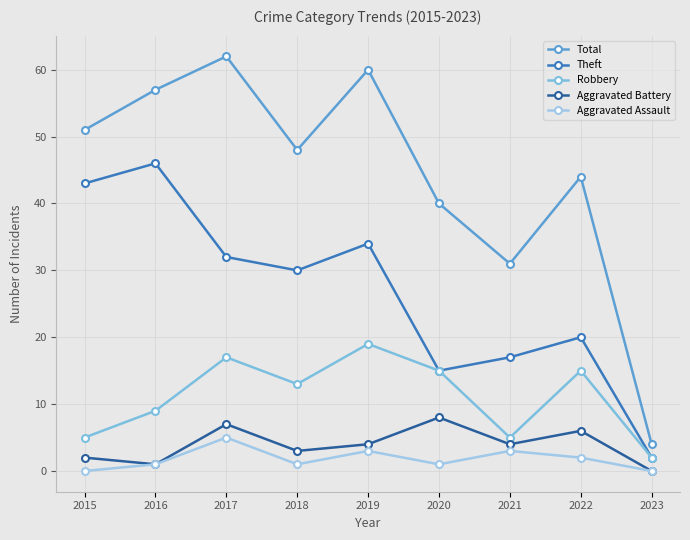

List the series in order of their peak value, lowest first.

Aggravated Assault, Aggravated Battery, Robbery, Theft, Total